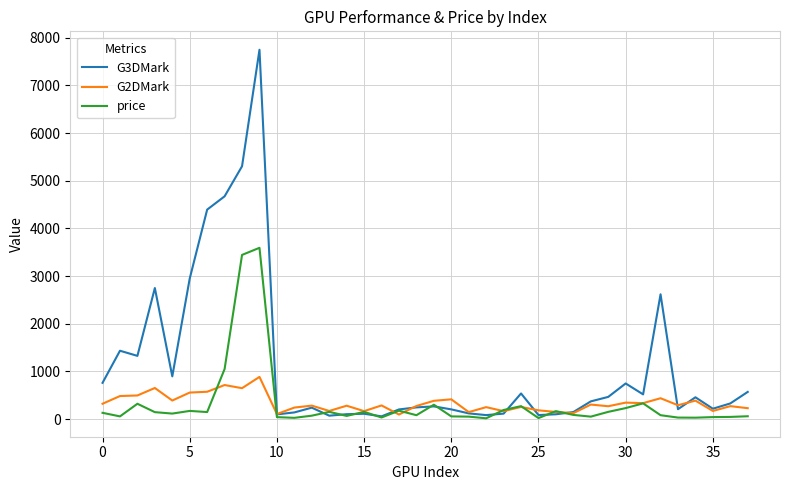

What is the maximum value shown in the chart?

7750.0